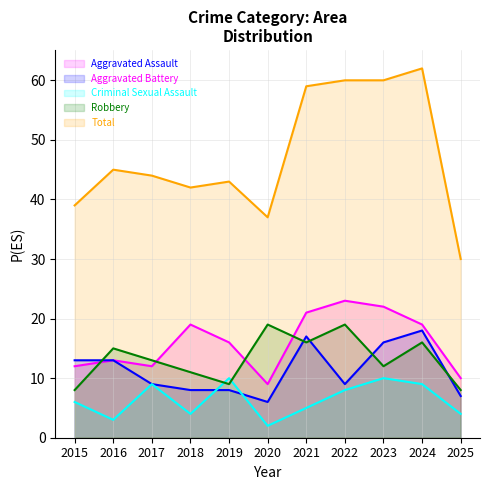

Where does the Total series first go above 44?

2016